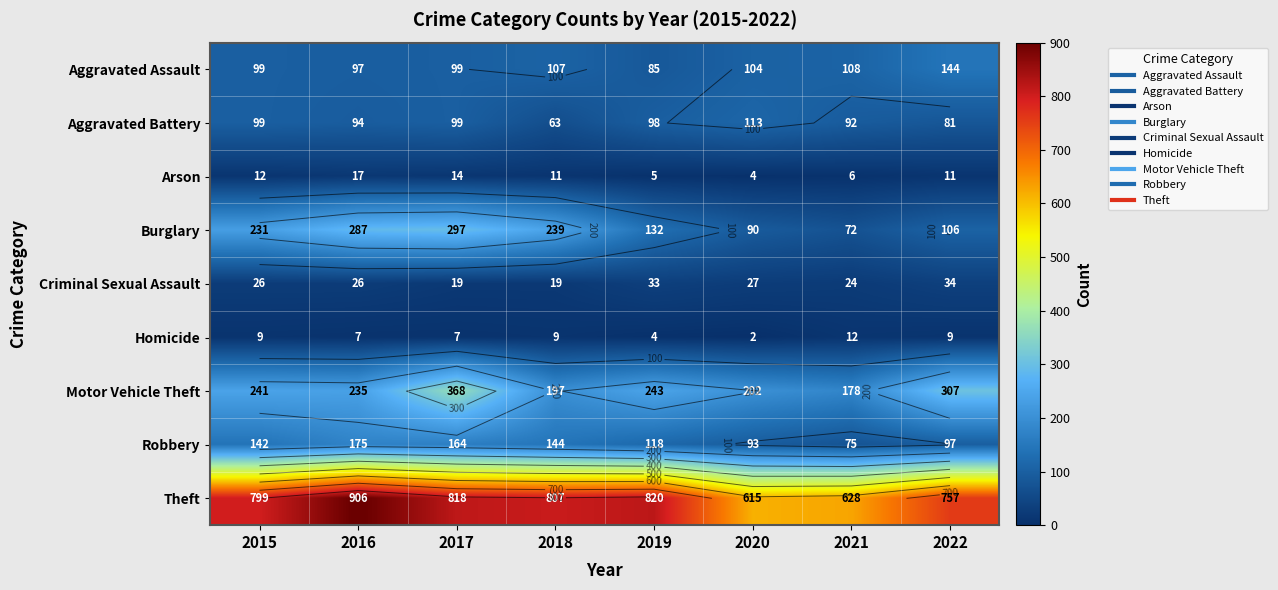

Is the value of Robbery at 2015 greater than the value of Aggravated Battery at 2016?

Yes